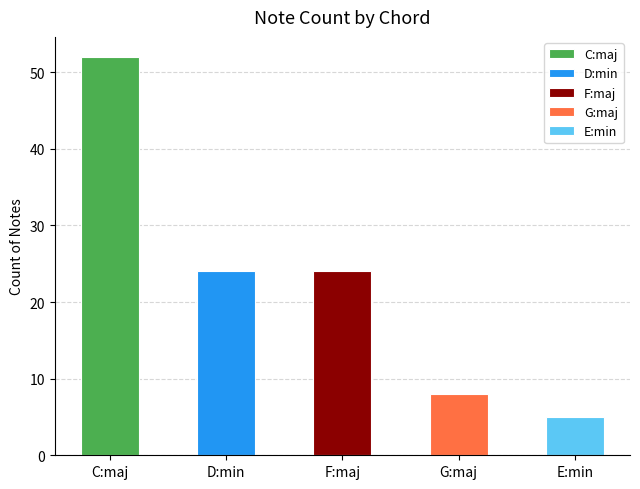

What is the value of the 3rd bar from the left?

24